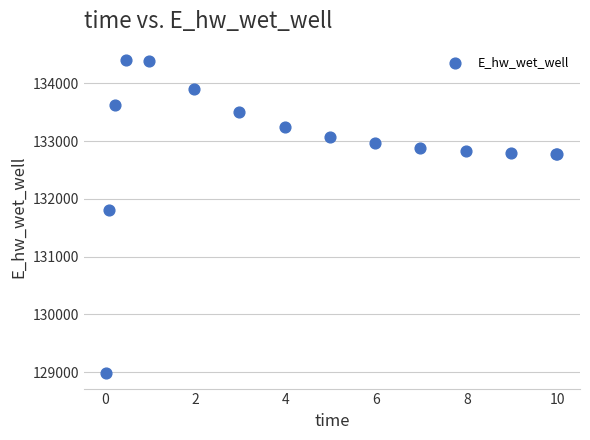

What Y value in the scatter plot is closest to 131692?

131809.4